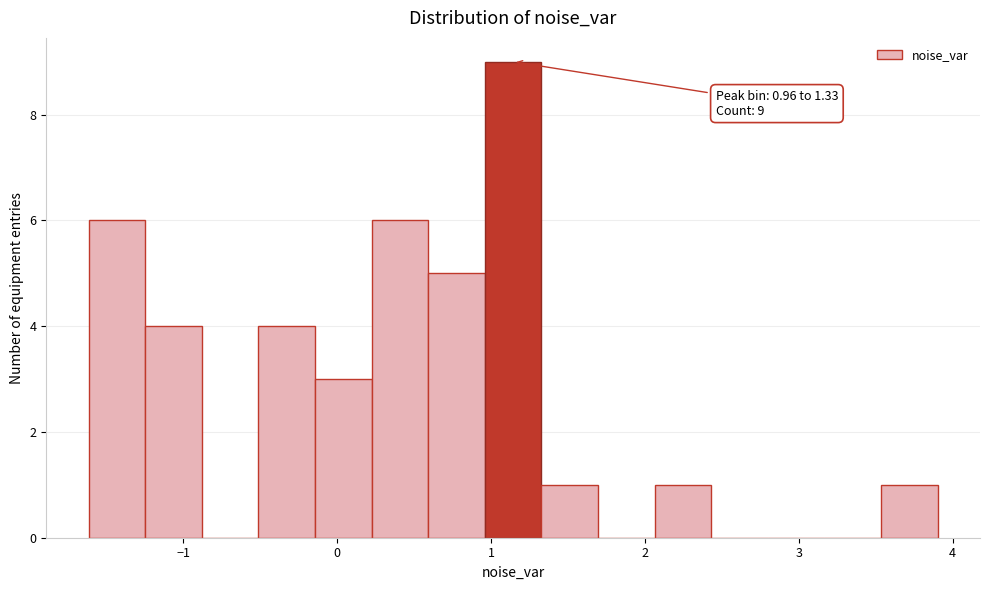

Read against the x-axis, roughly where is the centre of the tallest bar?

1.1